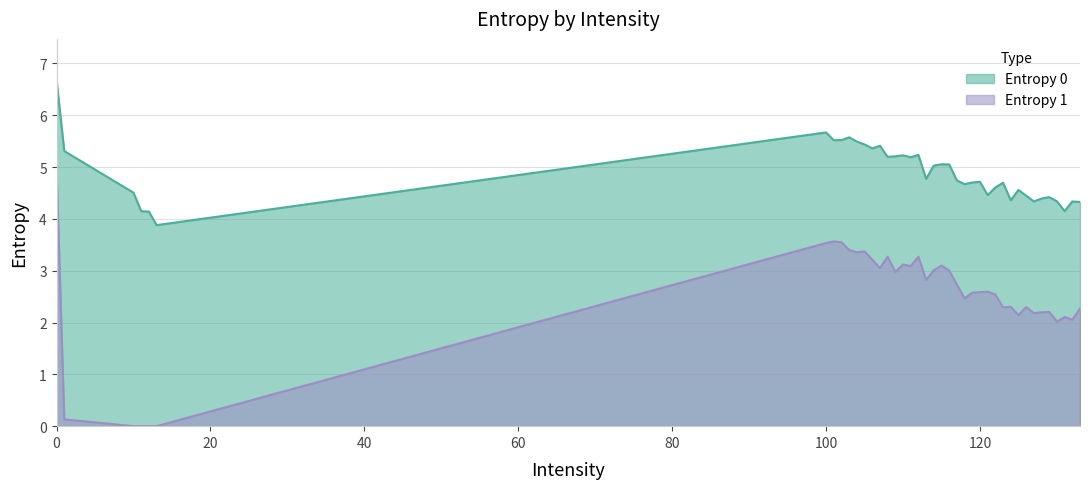

In Entropy 1, how many points are higher than both neighbors (excluding endpoints)?

11